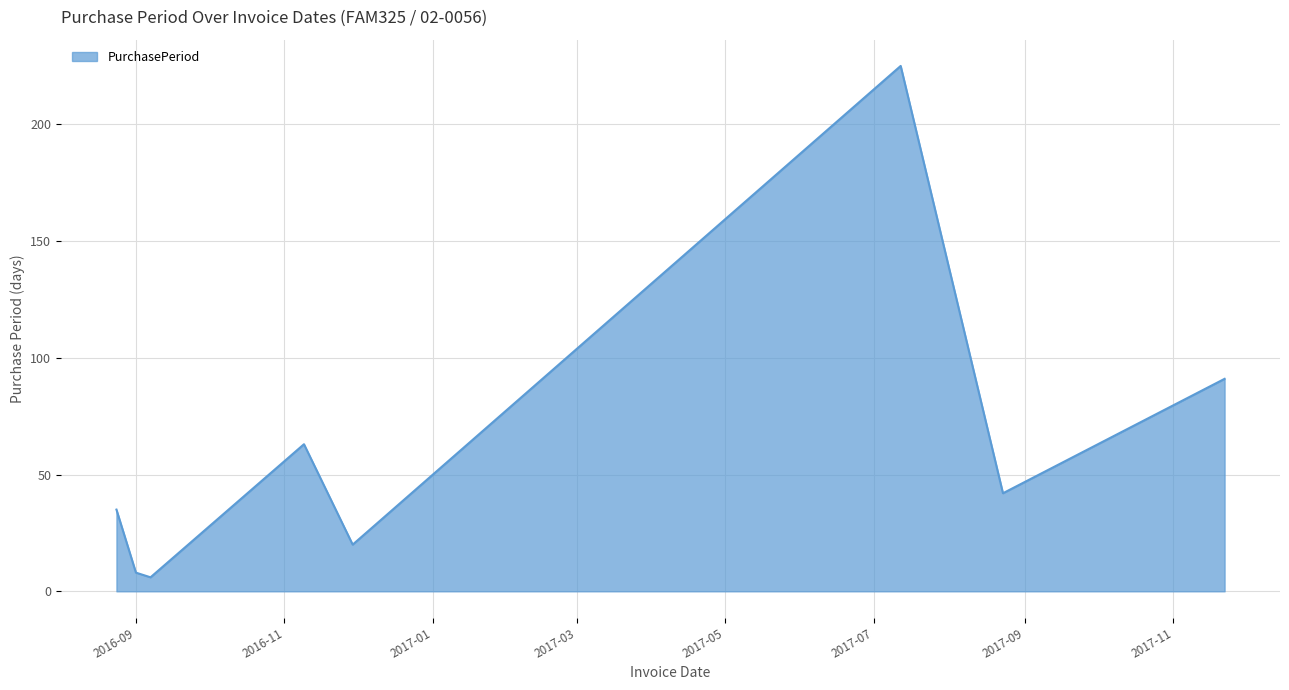

True or false: the data has more than 0 interior local peaks.

True